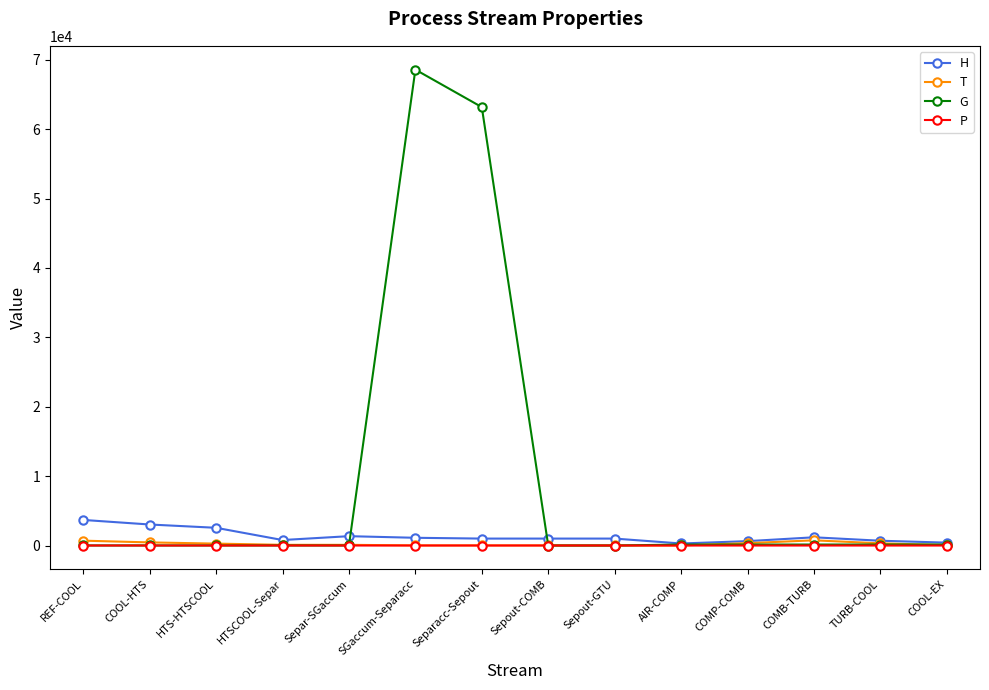

True or false: H has a value of 5406.2 at COOL-HTS.

False